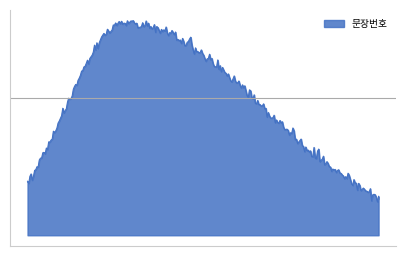

Does the chart display data point markers on the line(s)?

No